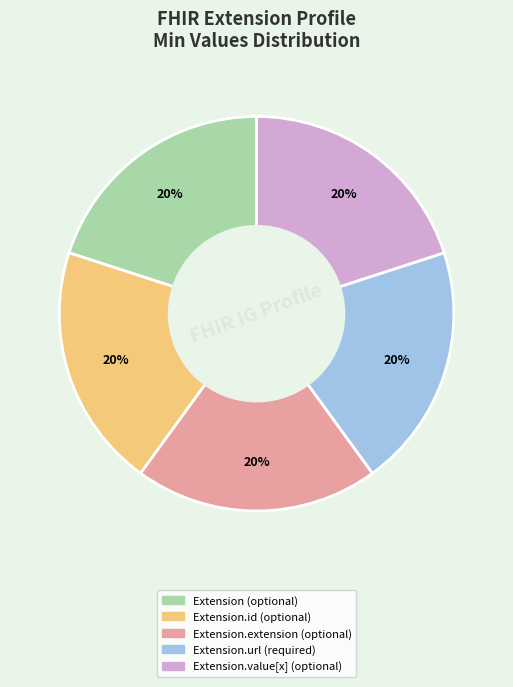

To the nearest percent, what is the average slice percentage?

20%